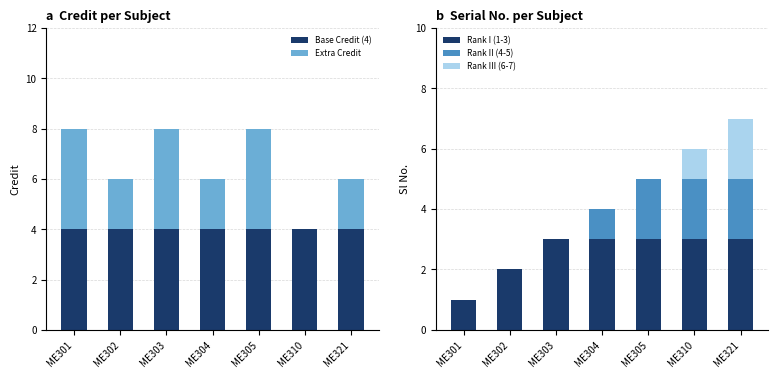

Rank the series by their maximum value, from highest to lowest.

Base Credit (4), Extra Credit, Rank I (1-3), Rank II (4-5), Rank III (6-7)